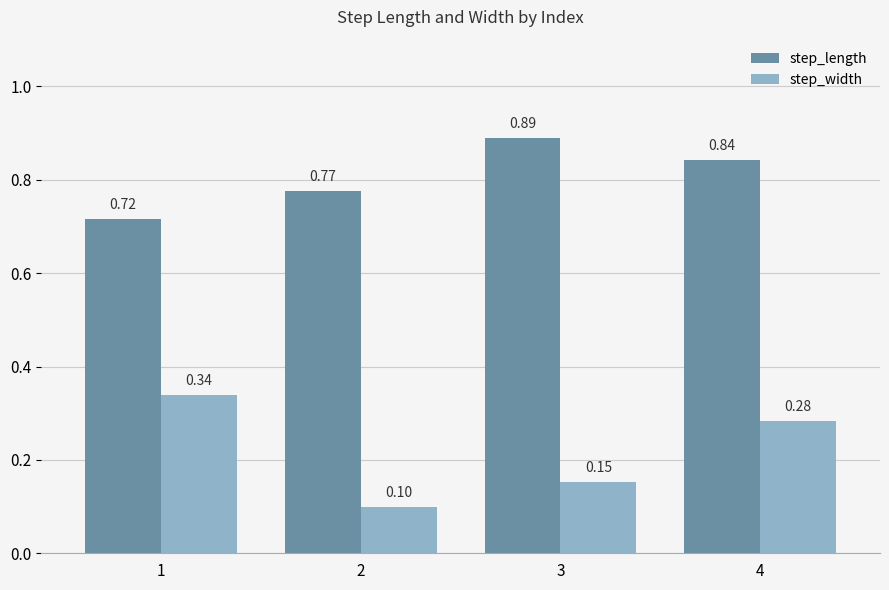

At how many categories does at least one series exceed 0?

4